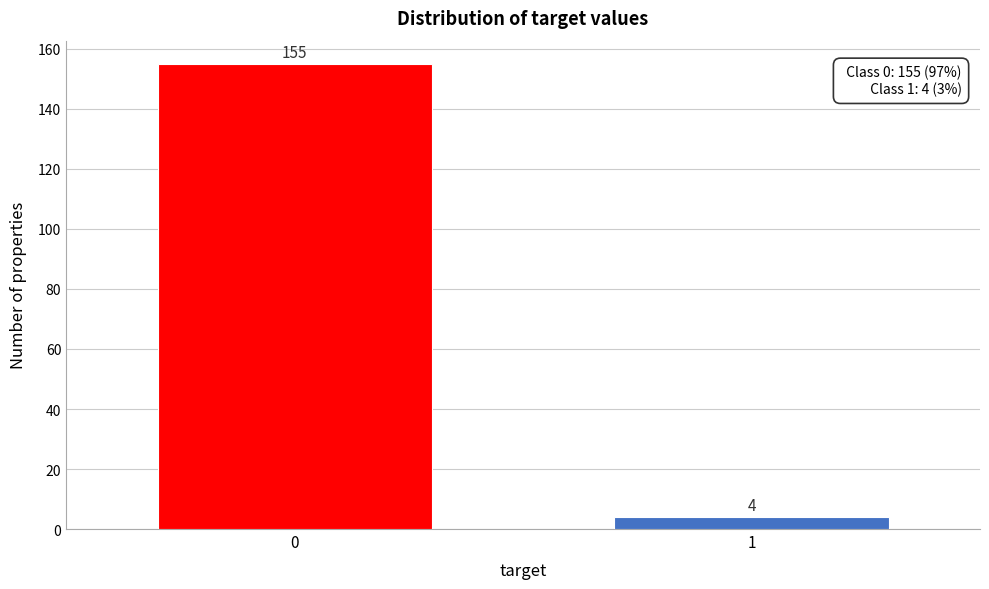

Reading left to right, extract all data points from this chart.

0=155	1=4